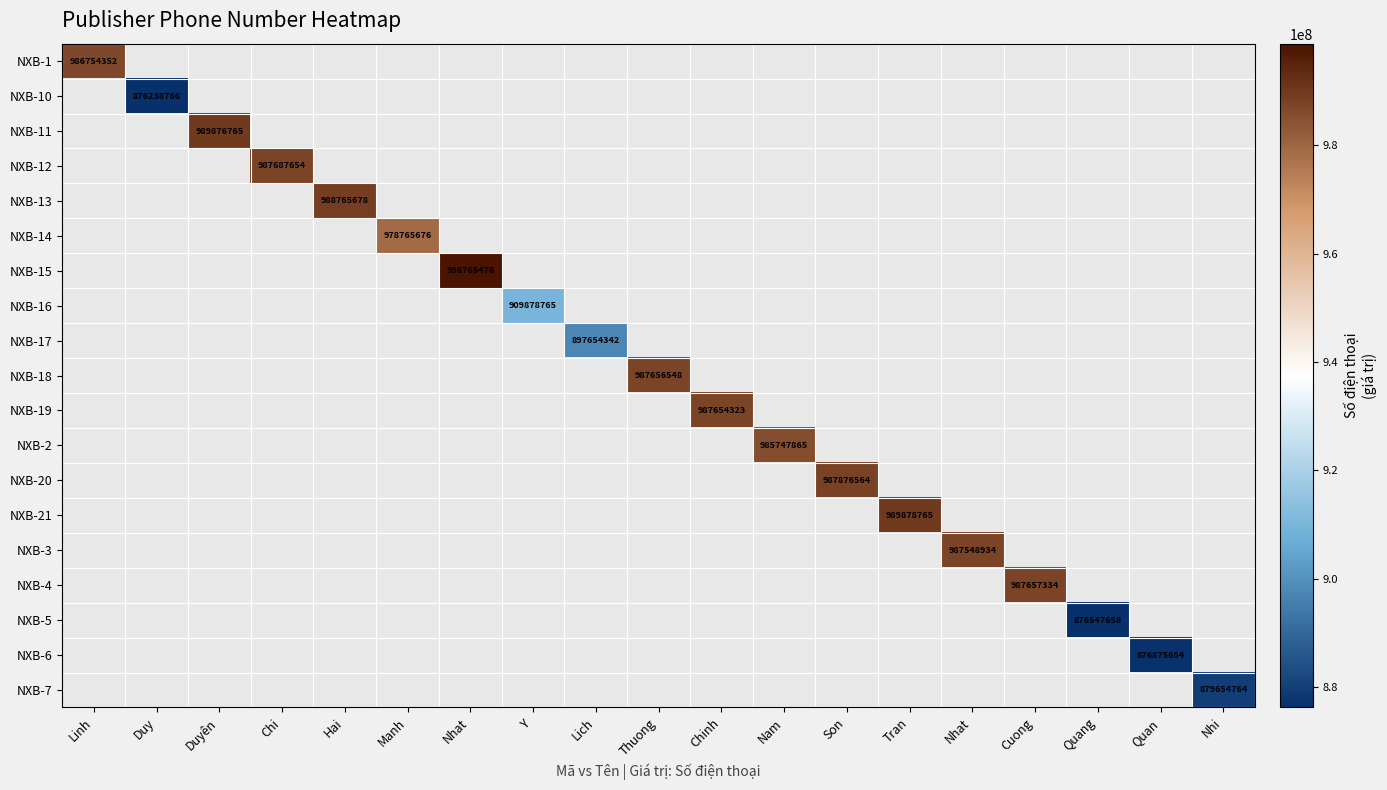

At how many categories does at least one series exceed 970162567?

13